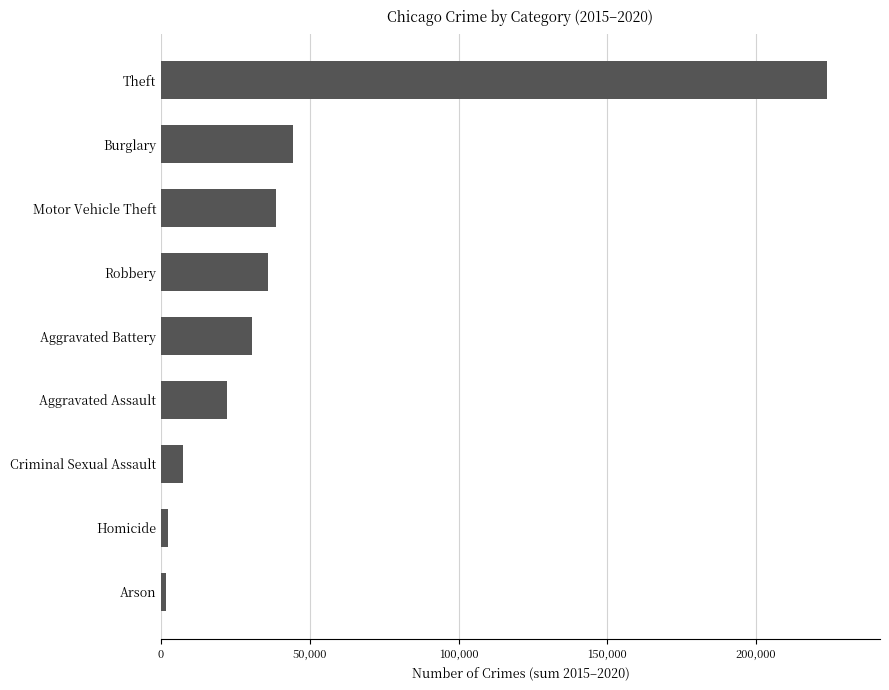

True or false: the data shows 223764 at Theft.

True